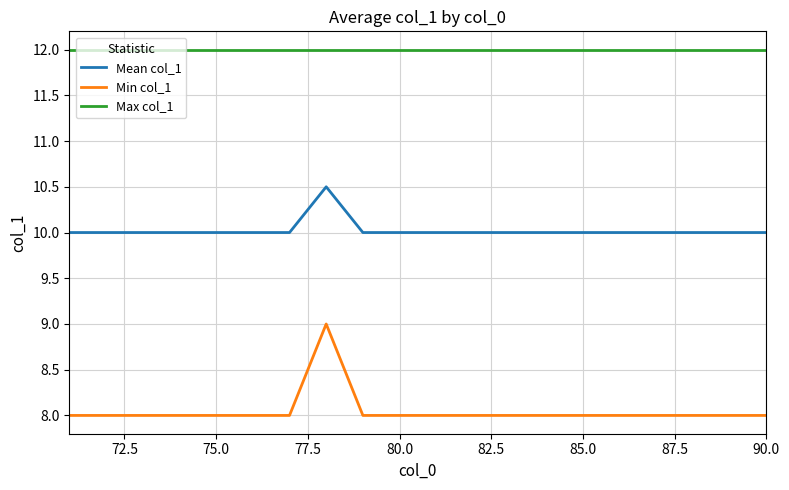

At how many categories does at least one series exceed 9?

20